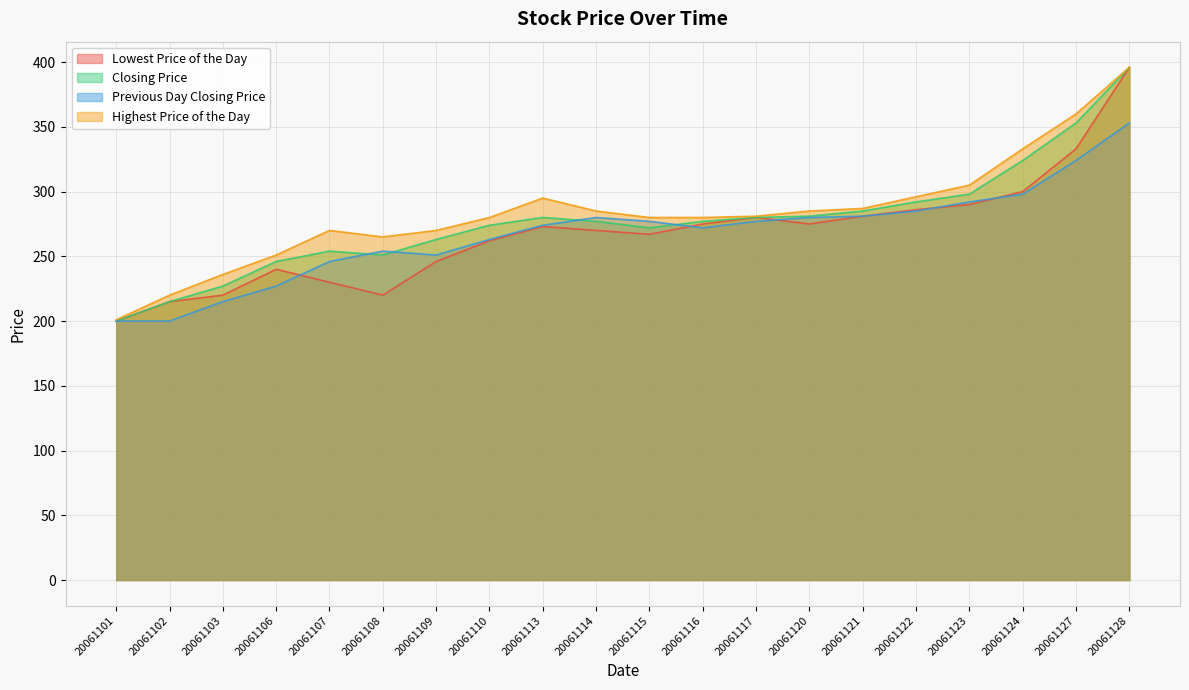

True or false: Highest Price of the Day and Lowest Price of the Day intersect in this chart.

False